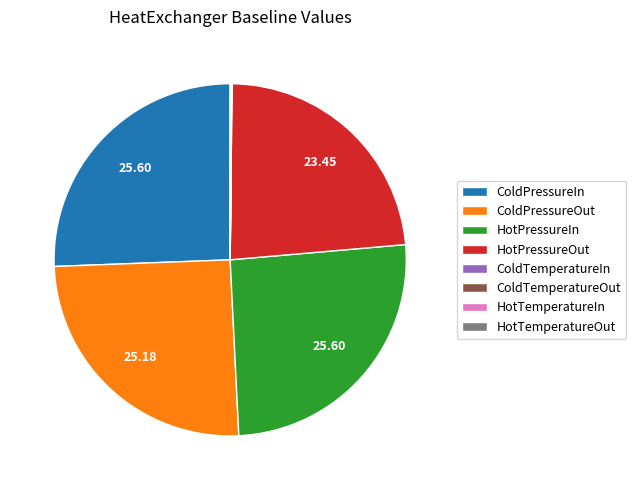

Does any single category account for the majority?

No